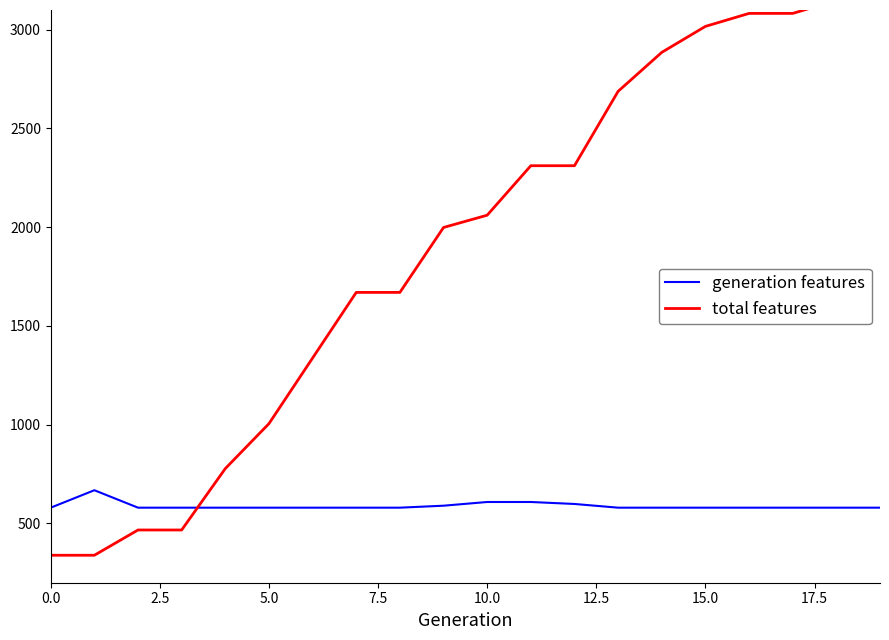

Does the chart display data point markers on the line(s)?

No